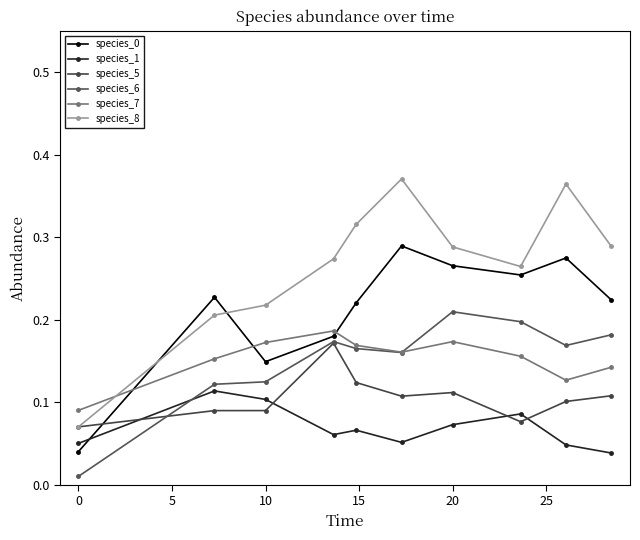

At which category is the sum across all series the highest?

20